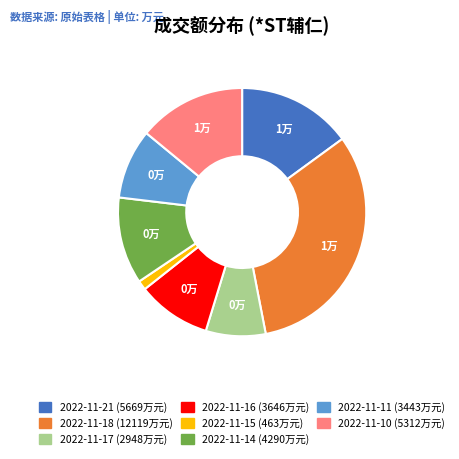

Combined, do 2022-11-11 and 2022-11-15 account for over 50%?

No